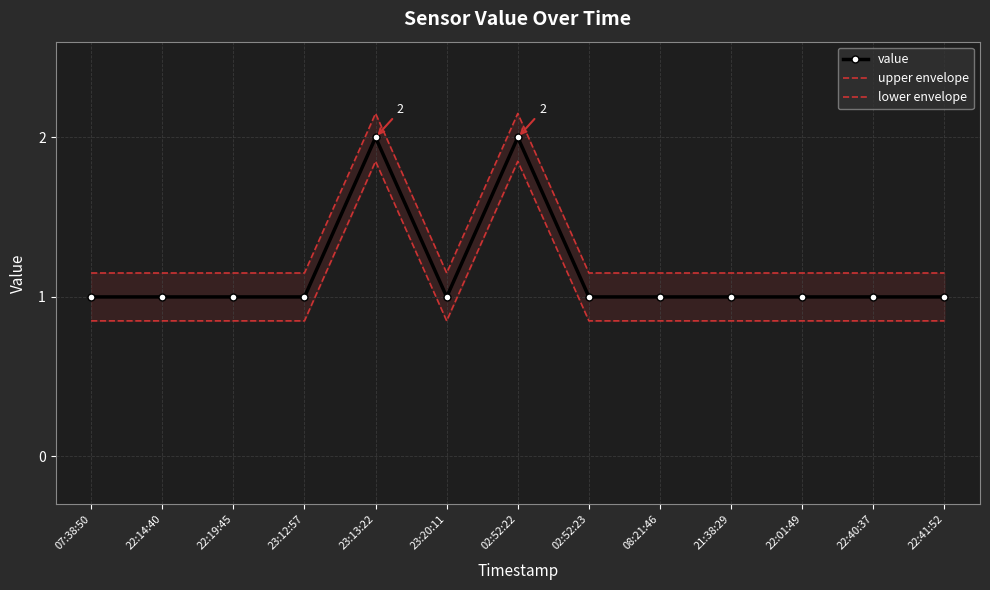

Read the value value at 08:21:46.

1